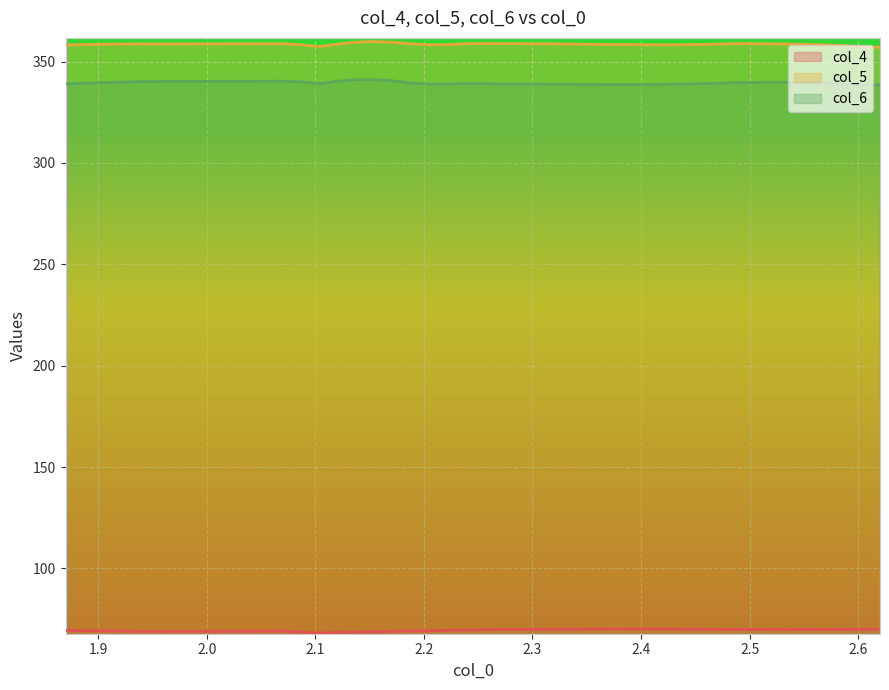

What is the maximum value for col_5?

359.9